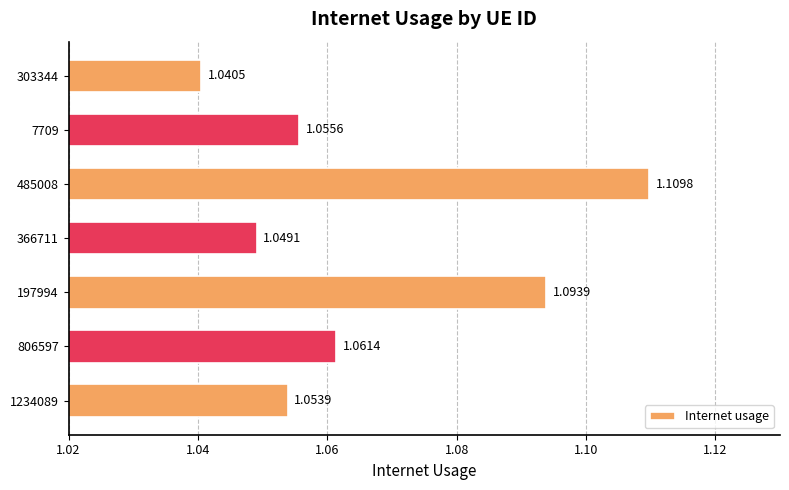

Which has a higher value, 303344 or 1234089?

1234089